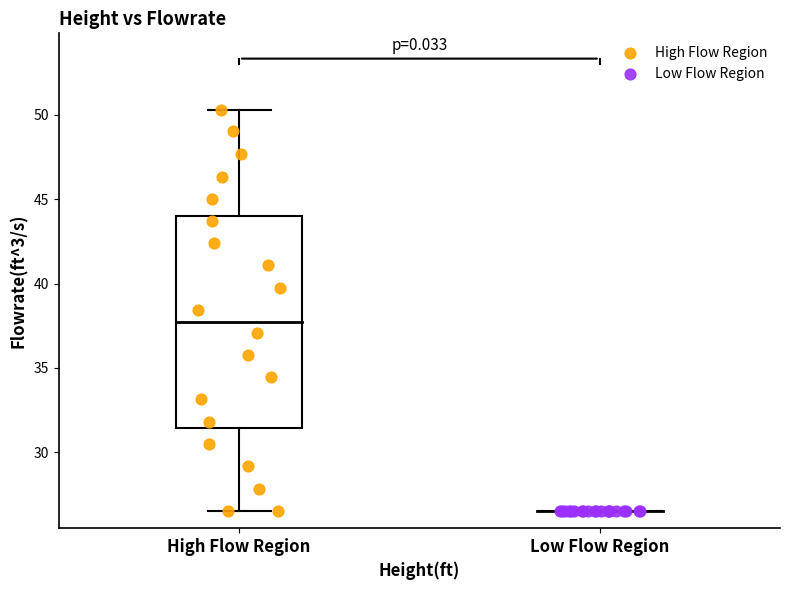

Which series reaches the maximum Y coordinate?

High Flow Region